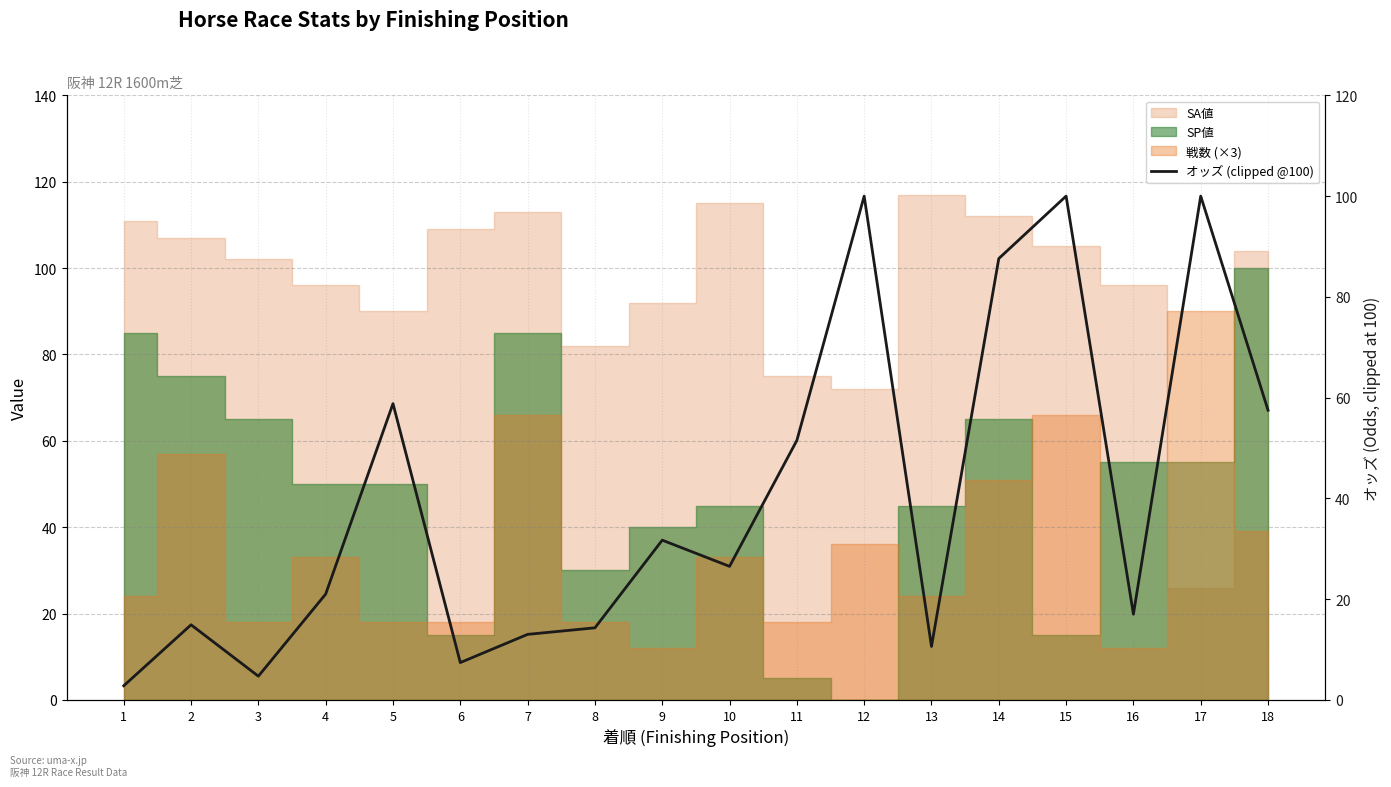

The value at 9 is 31.7. True or false?

True